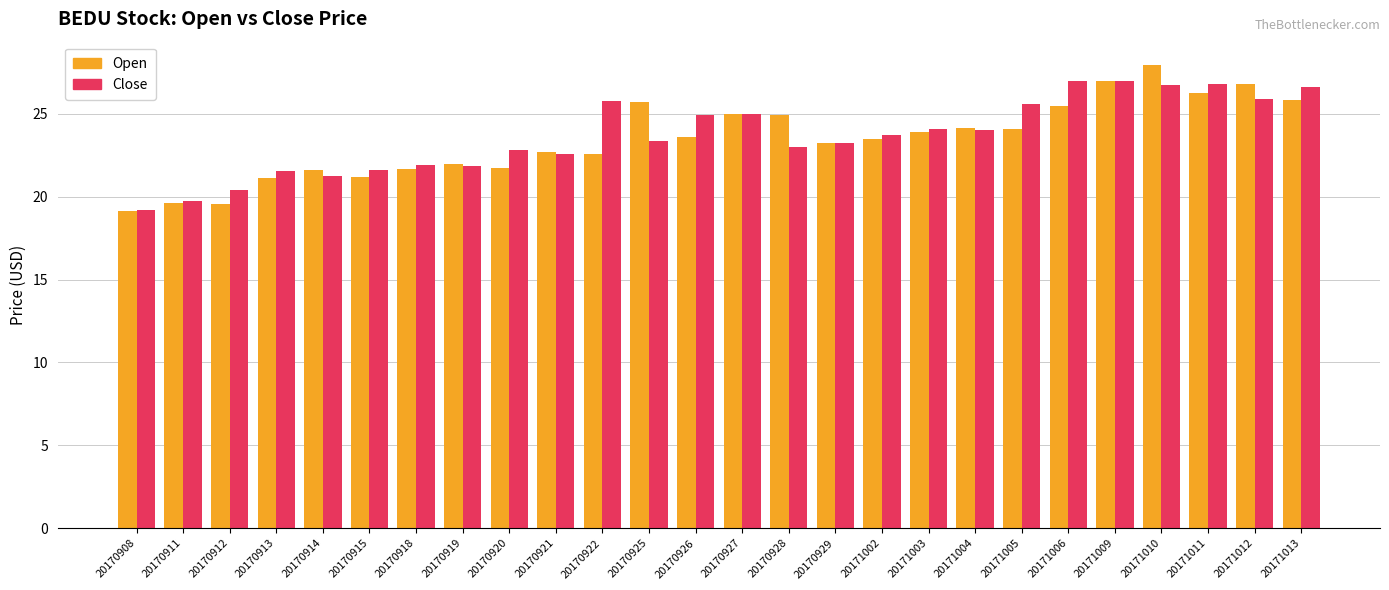

List the series in order of their peak value, highest first.

Open, Close